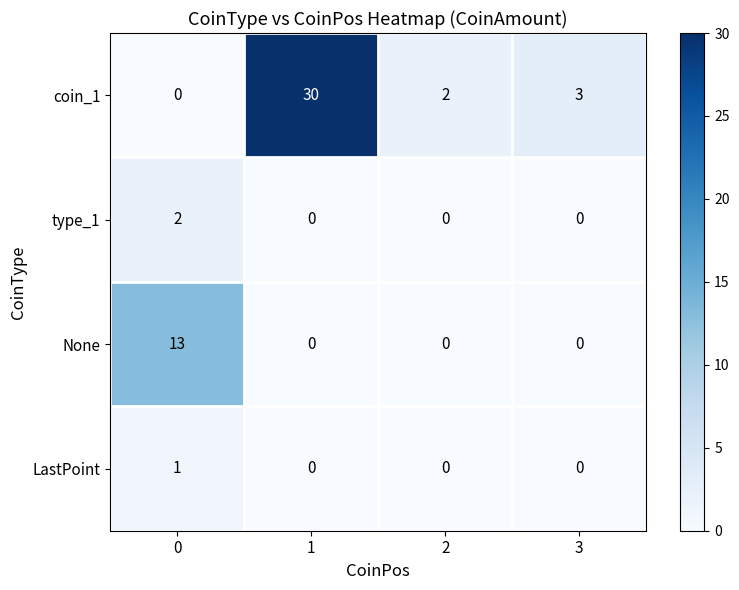

What is the highest value of the coin_1 series?

30